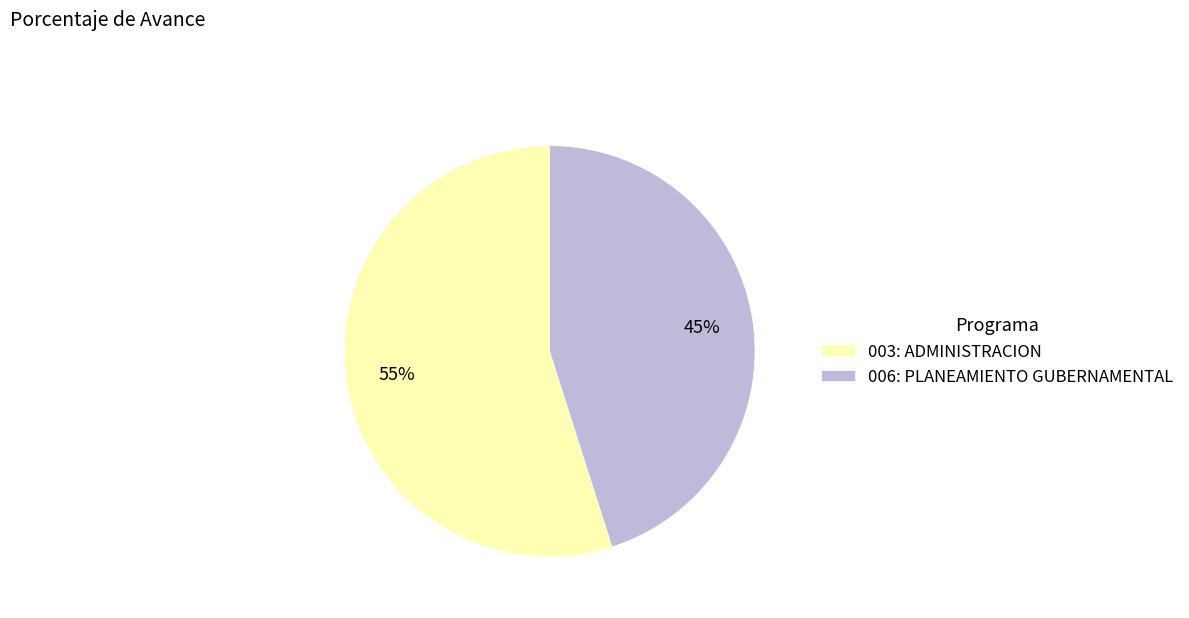

How many slices are in this pie chart?

2